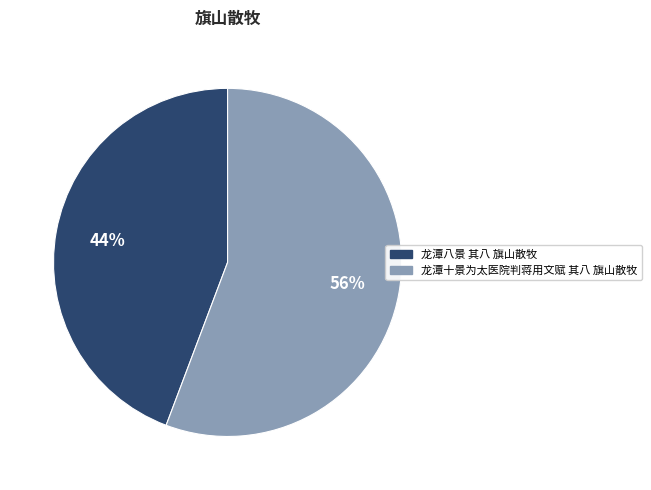

What percentage is the 龙潭十景为太医院判蒋用文赋 其八 旗山散牧 slice, to the nearest percent?

56%